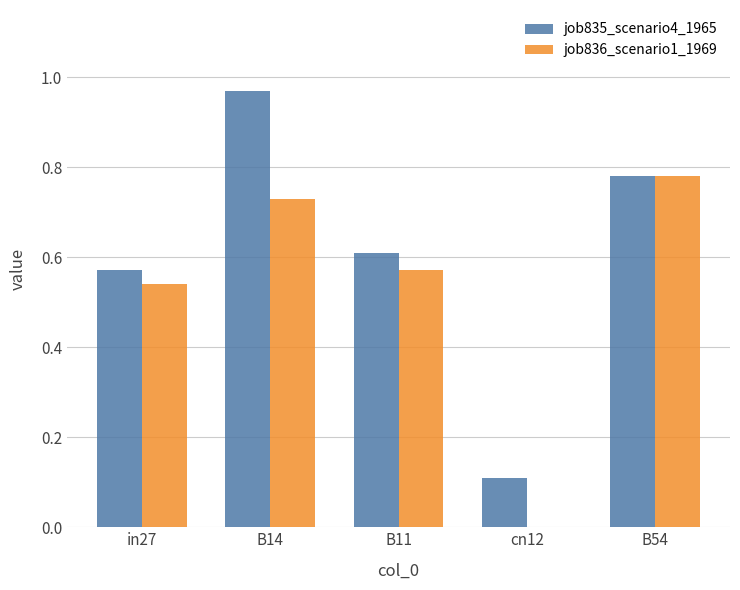

What is the sum of all job836_scenario1_1969 values?

2.6